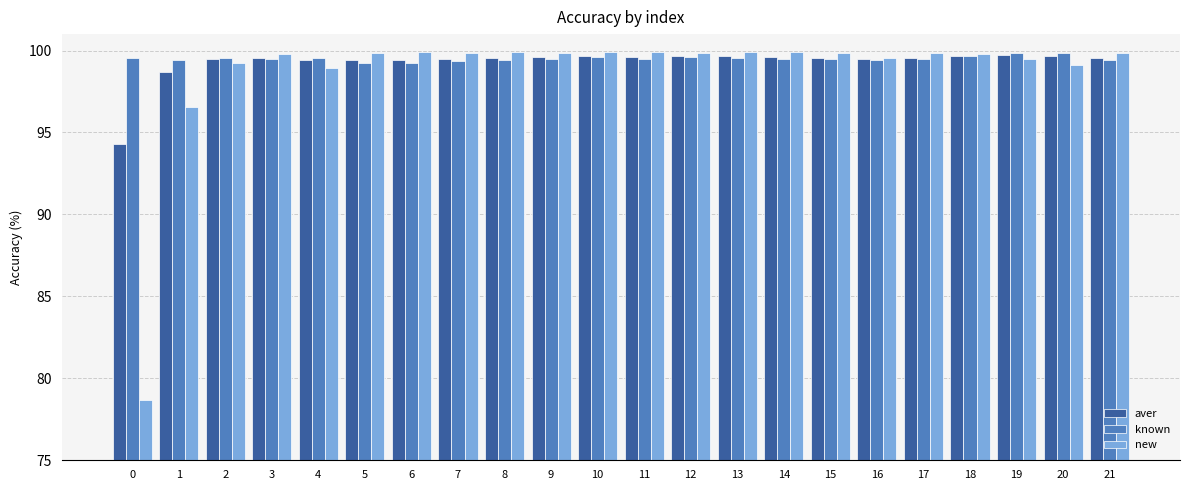

What is the spread (max minus min) of values at 12?

0.3